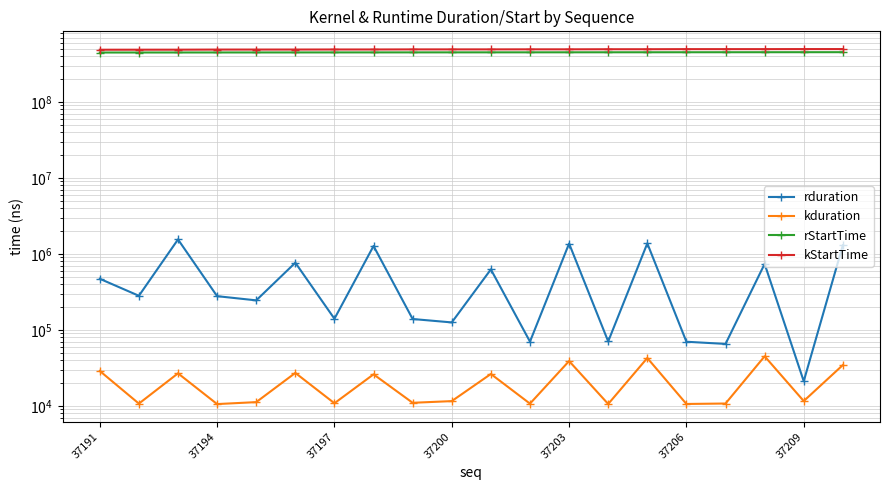

True or false: kduration has more than 0 interior local peaks.

True